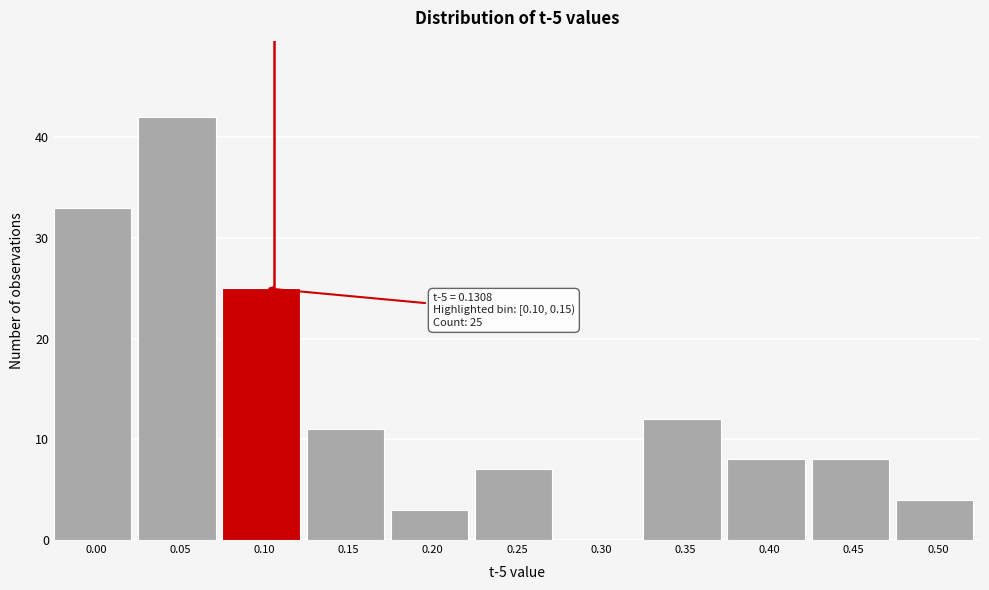

Reading left to right, extract all data points from this chart.

0.00=33	0.05=42	0.10=25	0.15=11	0.20=3	0.25=7	0.30=0	0.35=12	0.40=8	0.45=8	0.50=4